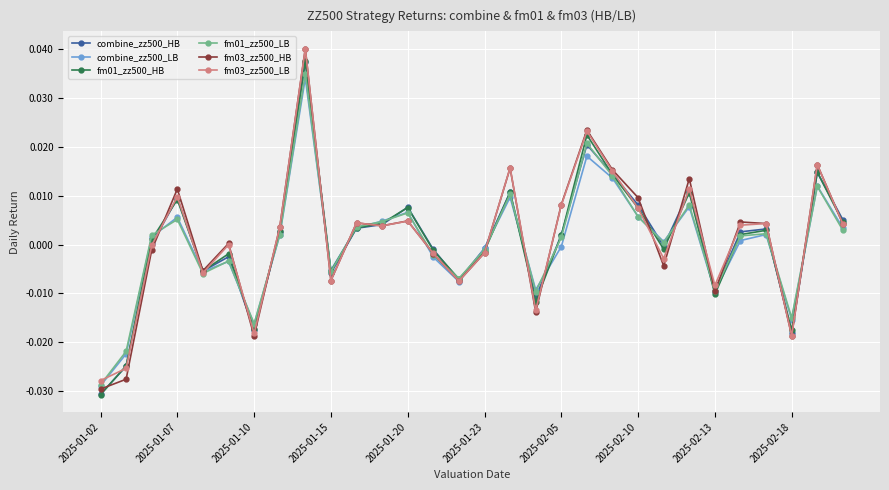

Which series has the widest spread of values?

fm03_zz500_HB